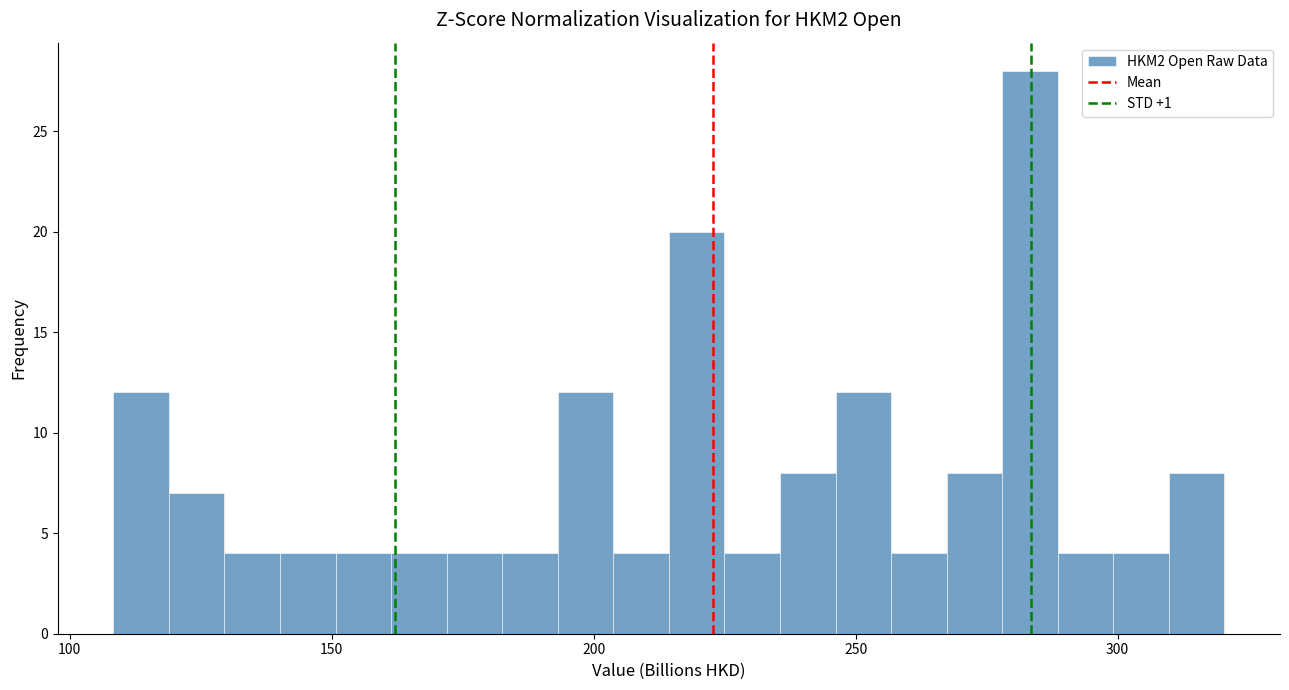

Read against the x-axis, roughly where is the centre of the tallest bar?

285